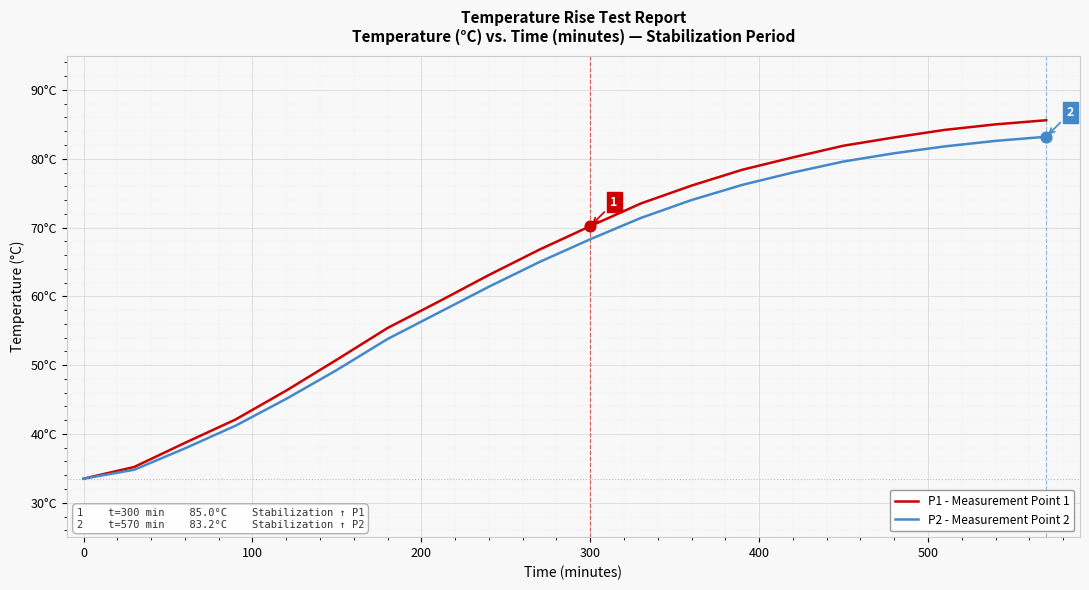

At how many categories does at least one series exceed 37?

18